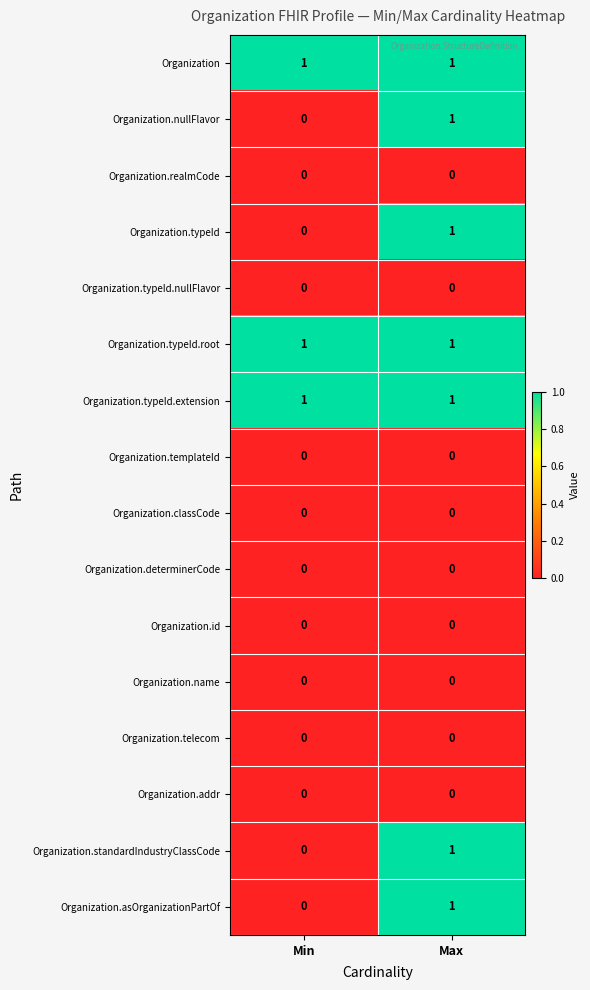

Rank the categories by Organization.standardIndustryClassCode value from highest to lowest.

Max, Min